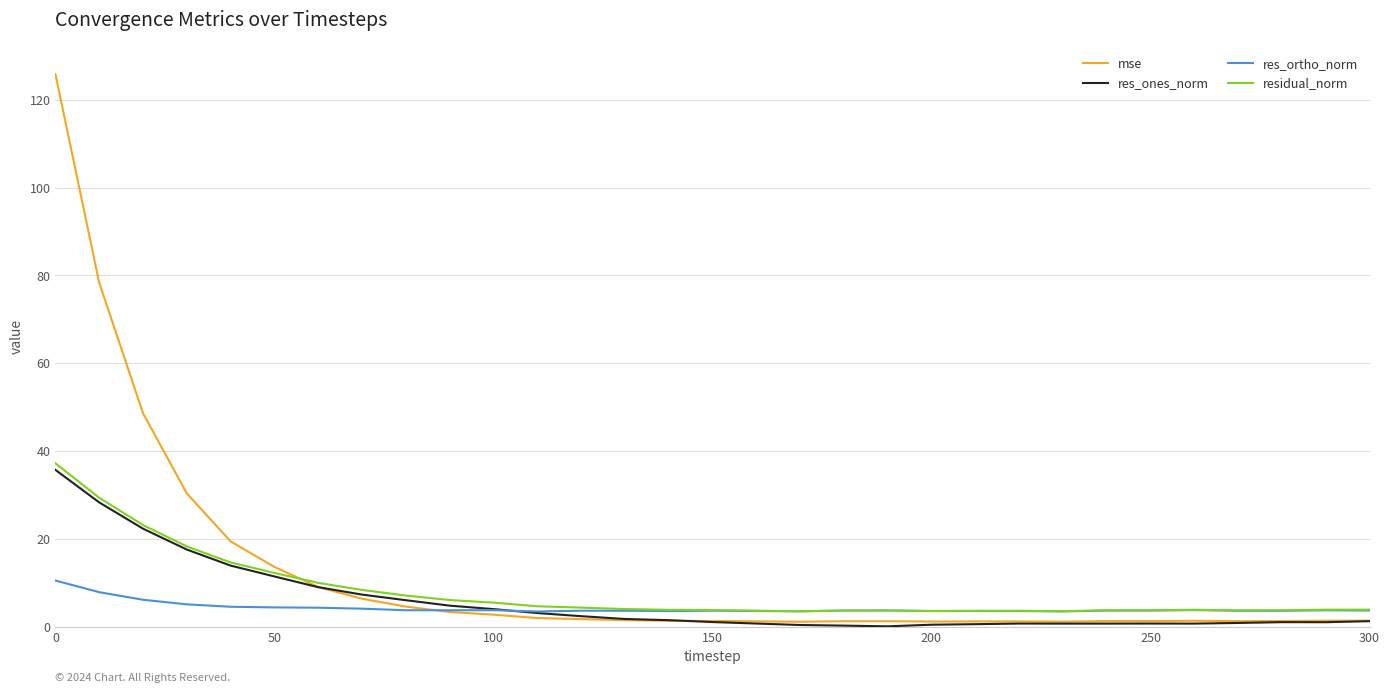

How many distinct data groups are displayed?

4